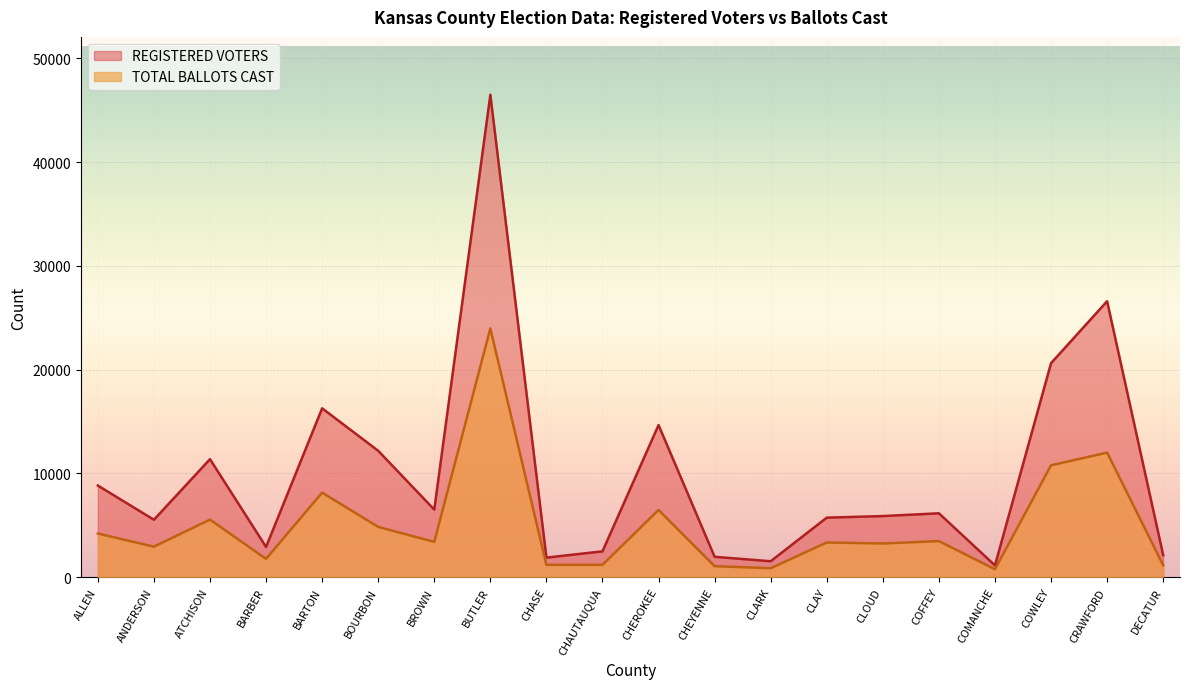

Between CLAY and CLOUD, which series saw the biggest shift?

REGISTERED VOTERS